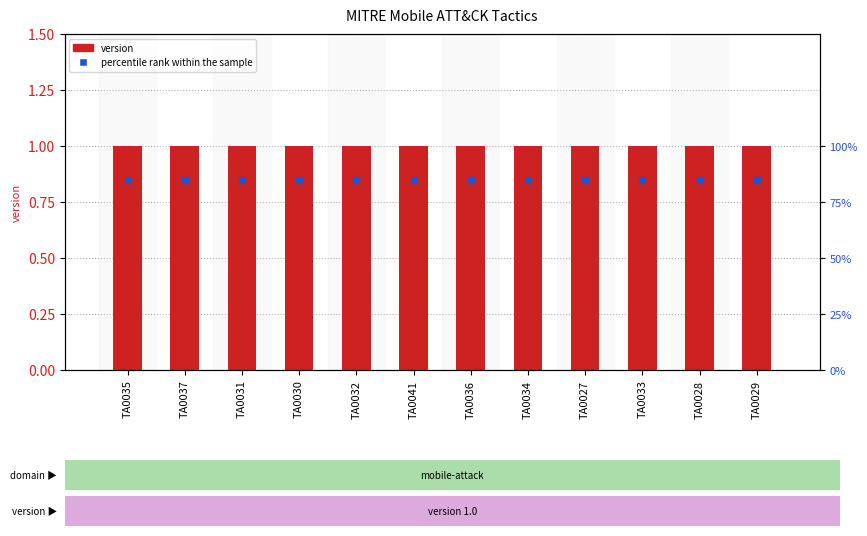

Is the value of percentile rank within the sample at TA0027 greater than the value of version at TA0031?

Yes